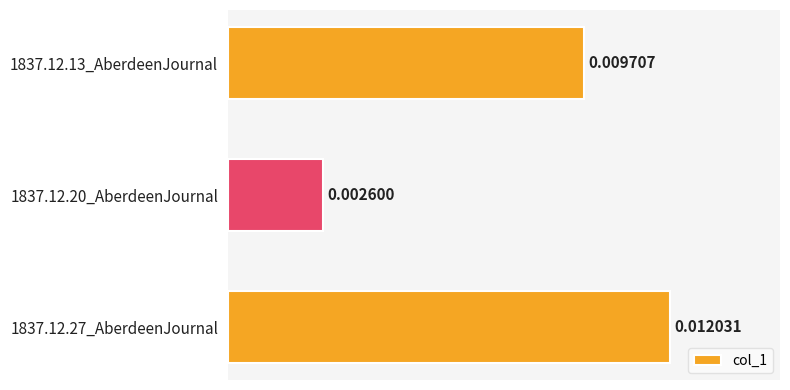

Between 1837.12.20_AberdeenJournal and 1837.12.27_AberdeenJournal, which is larger?

1837.12.27_AberdeenJournal